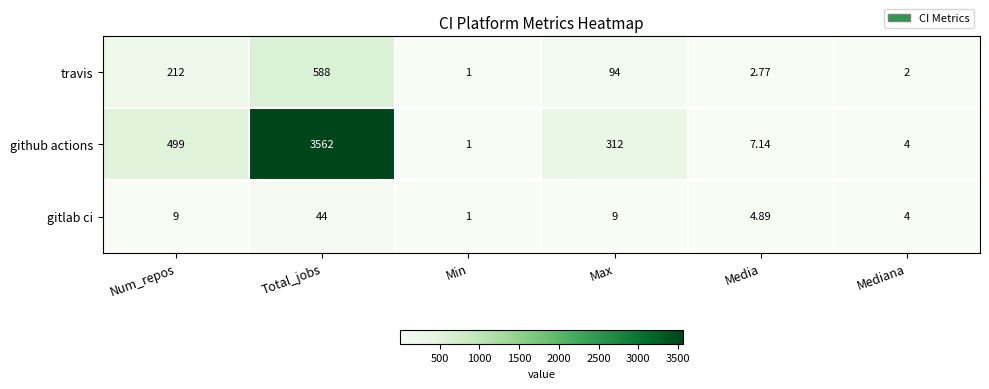

How many data points does each series have?

6